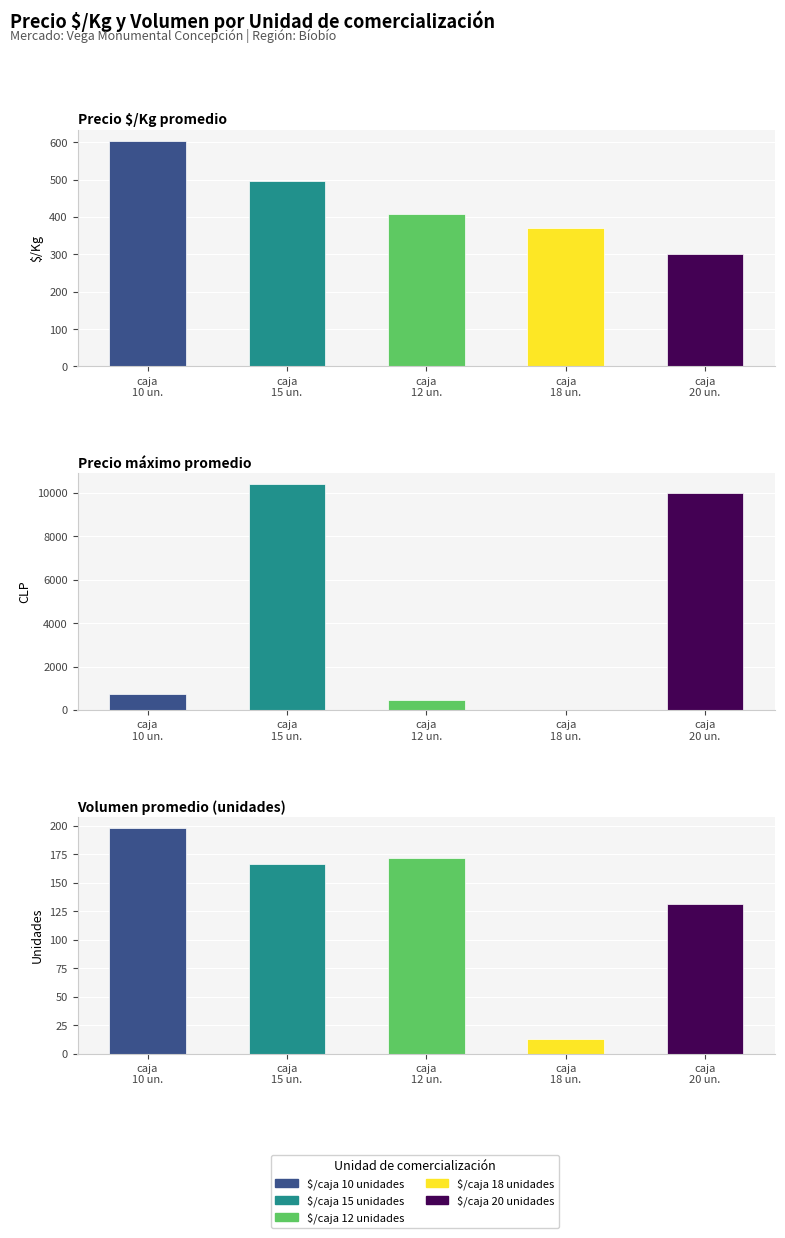

Which series has the largest total across all categories?

$/caja 15 unidades